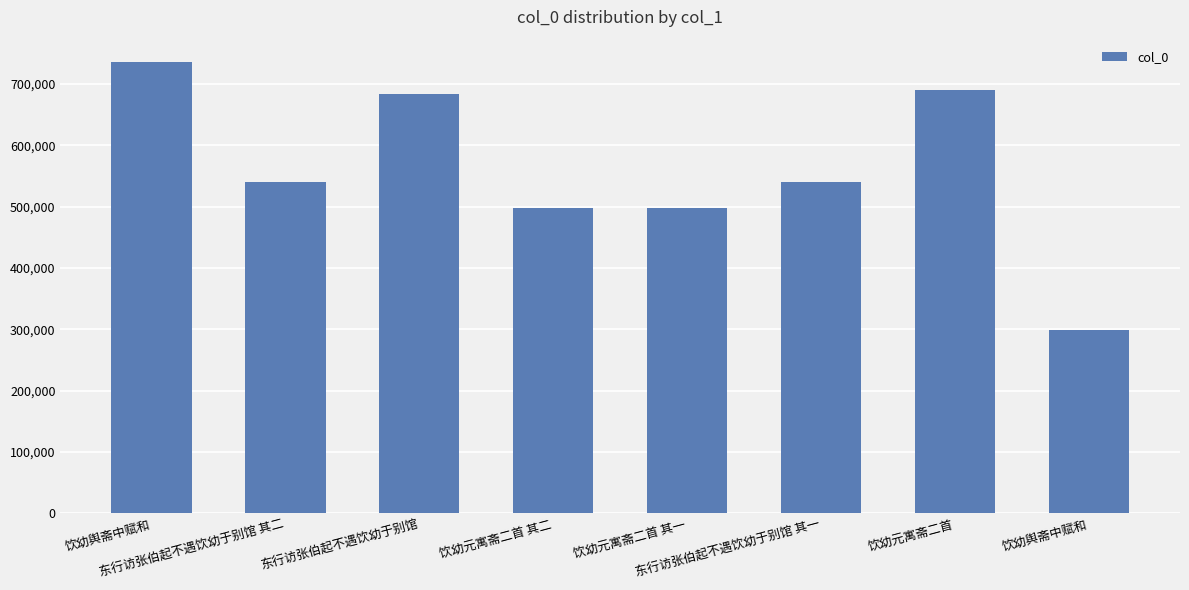

Are the bars horizontal?

No